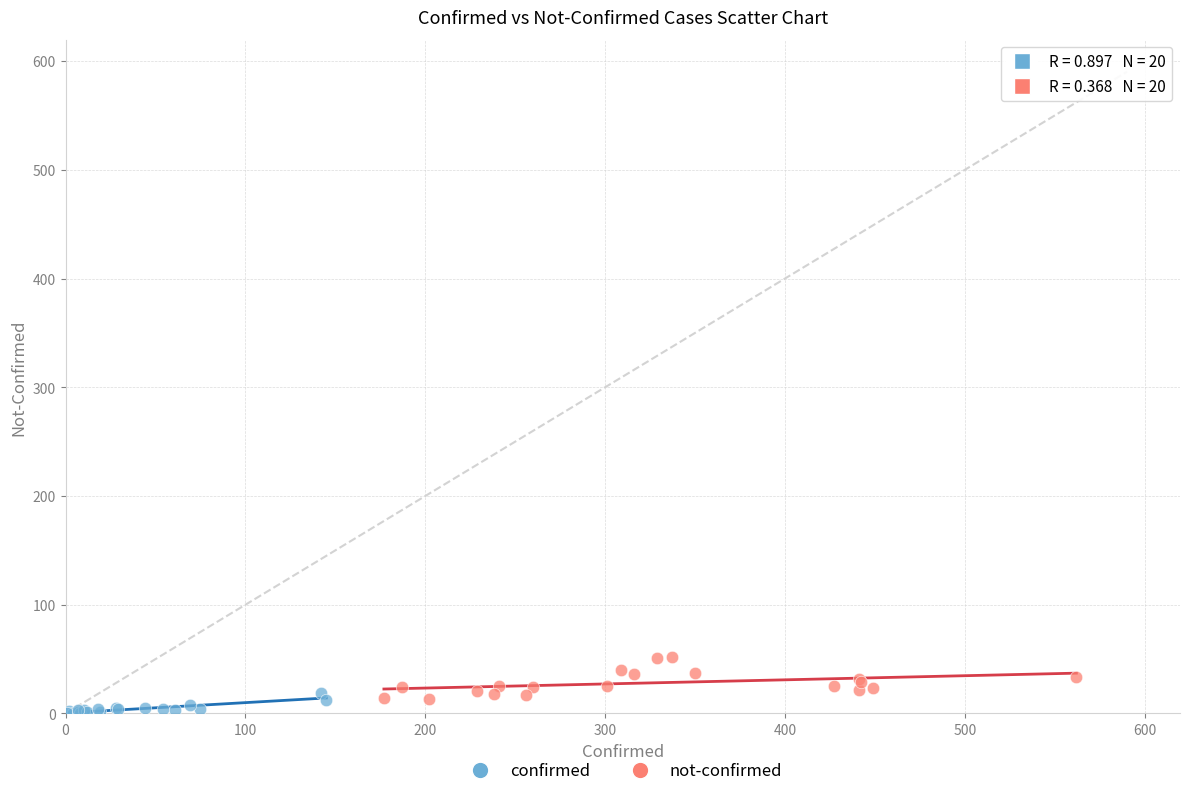

Which series has the widest spread of Y values?

not-confirmed